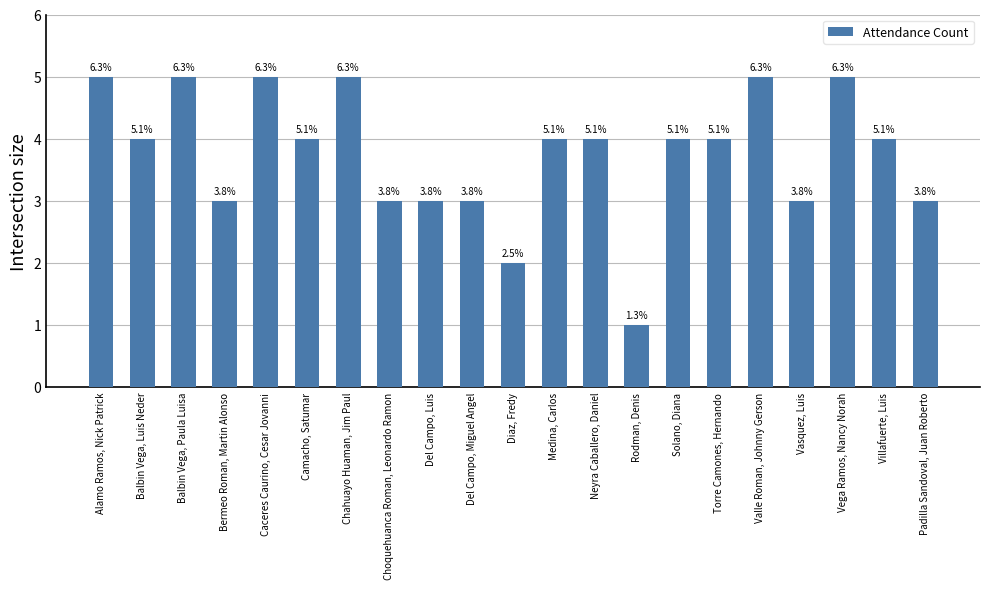

What position from the left is Bermeo Roman, Martin Alonso?

4